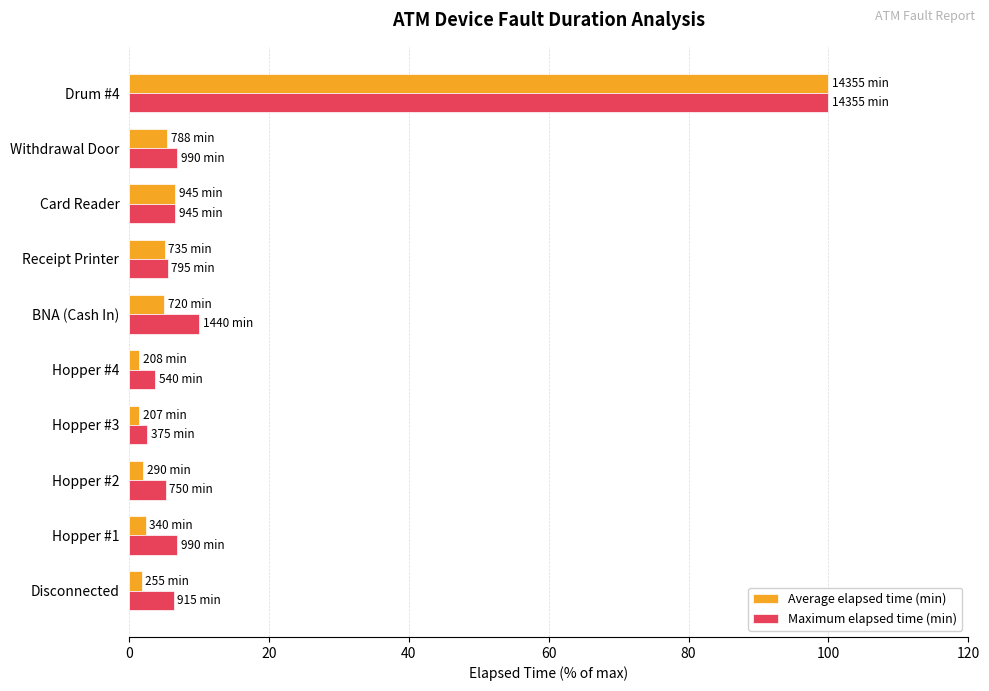

How many series are shown in this chart?

2